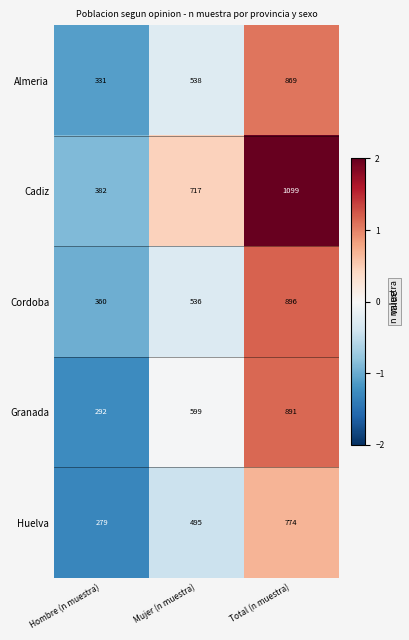

Which series has the largest total across all categories?

Cadiz